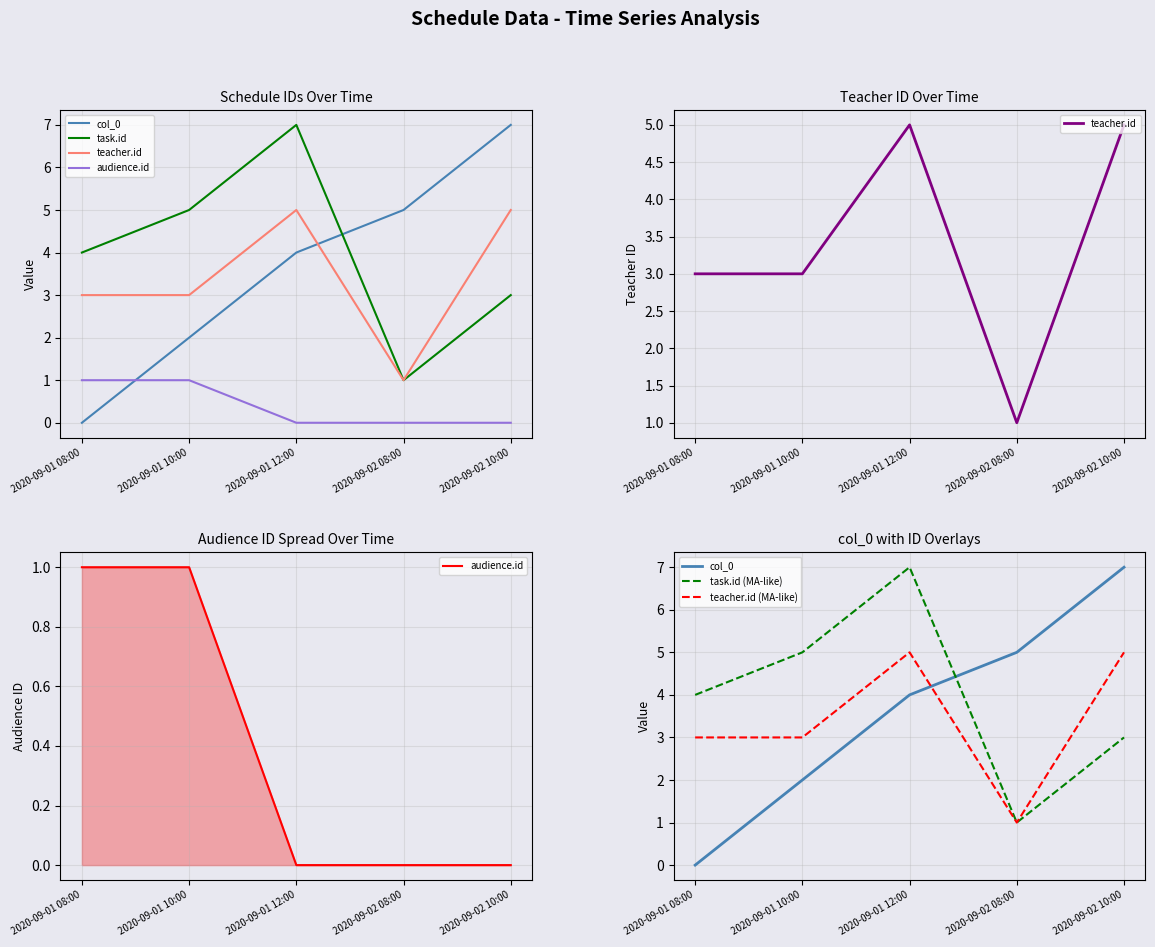

Does the chart have visible grid lines?

Yes